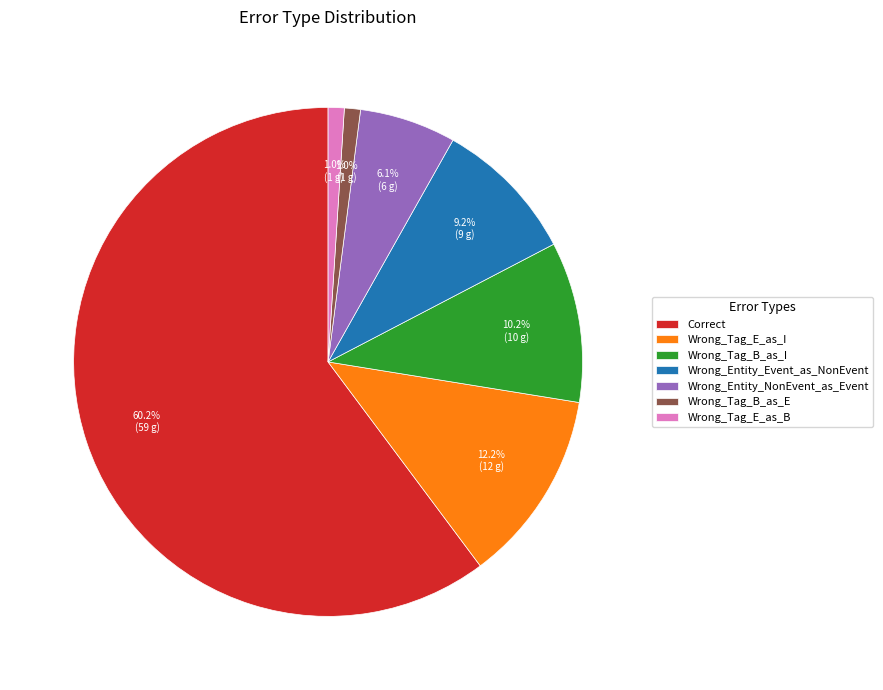

Is it true that Wrong_Tag_B_as_I is 10% of the pie?

True